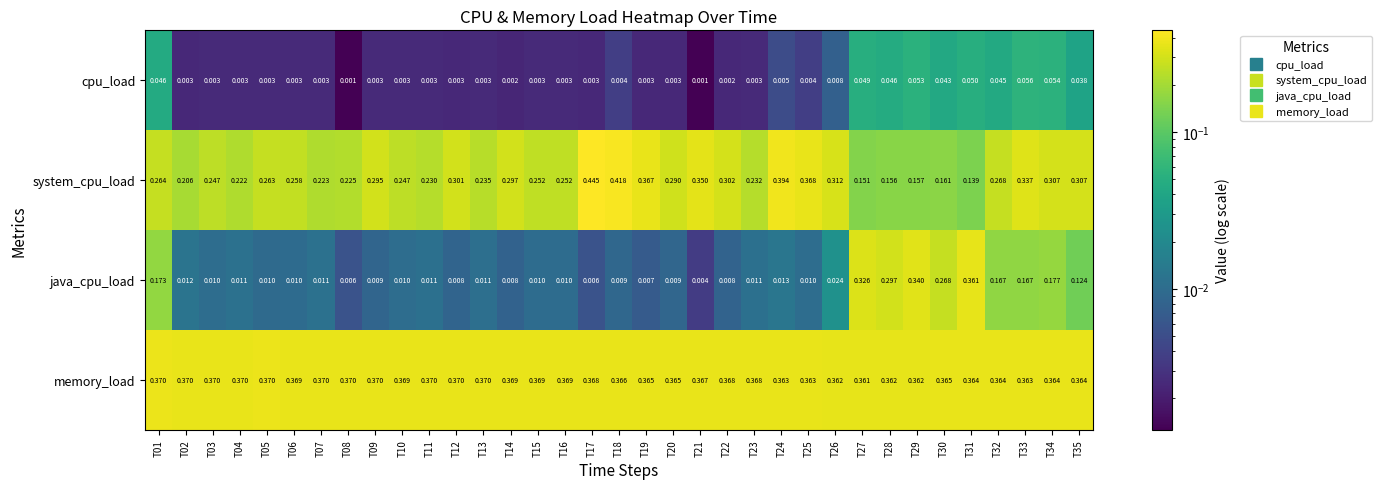

List the series in order of their overall mean, lowest first.

cpu_load, java_cpu_load, system_cpu_load, memory_load